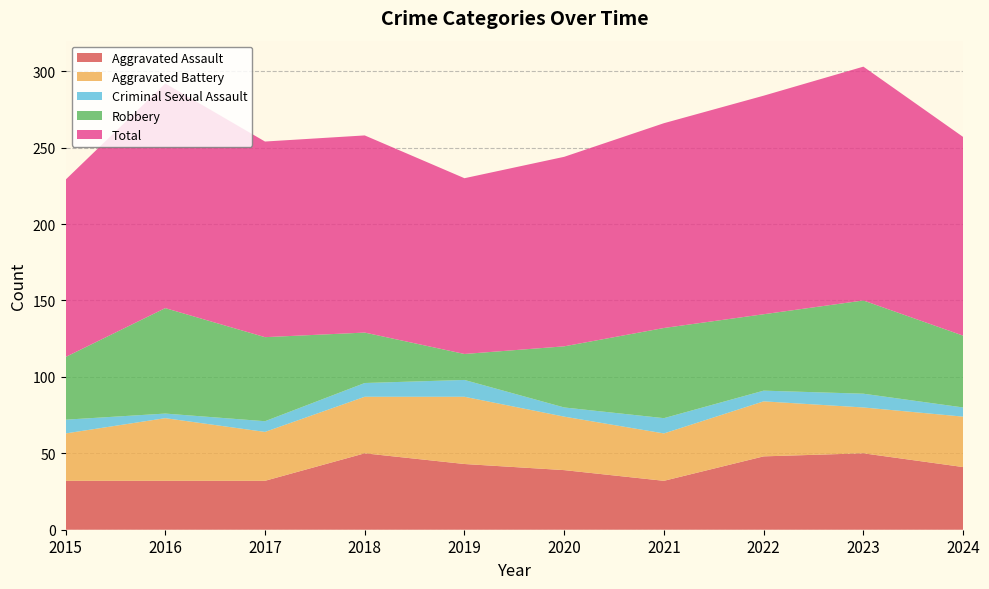

Reading left to right, transcribe all the data shown in this chart.

Aggravated Assault: 32	32	32	50	43	39	32	48	50	41
Aggravated Battery: 31	41	32	37	44	35	31	36	30	33
Criminal Sexual Assault: 9	3	7	9	11	6	10	7	9	6
Robbery: 41	69	55	33	17	40	59	50	61	47
Total: 116	147	128	129	115	124	134	143	153	130